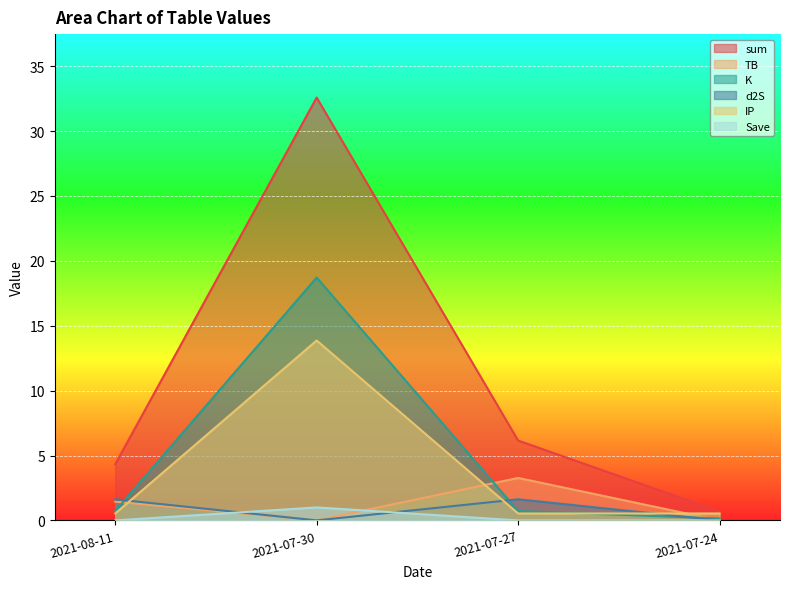

Reading left to right, list all the values displayed in this chart.

sum: 4.3	32.6	6.2	0.7
TB: 1.4	0.0	3.3	0.0
K: 0.7	18.7	0.7	0.1
d2S: 1.6	0.0	1.6	0.0
IP: 0.5	13.9	0.5	0.5
Save: 0.0	1.0	0.0	0.0